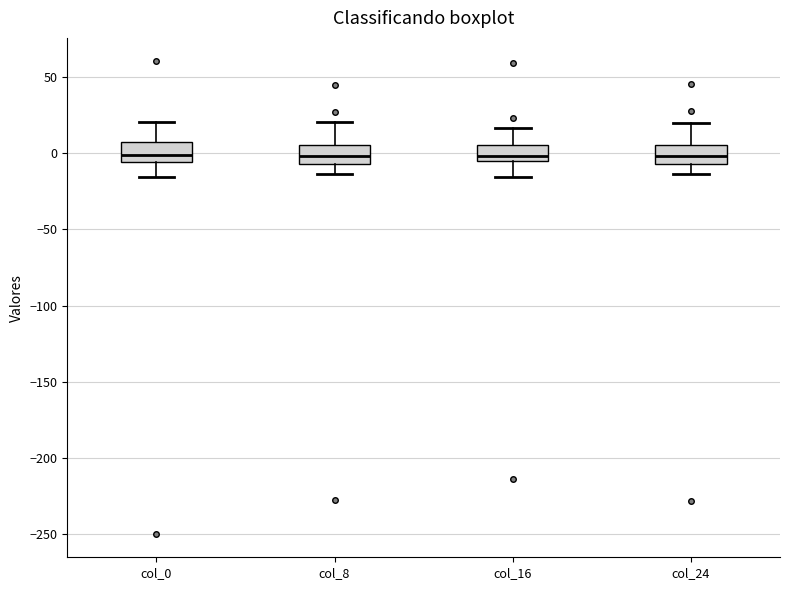

Where is the lower edge of the box for col_24 on the y-axis? The values are not printed on the chart, so give them approximately, as read against the axis.

-5